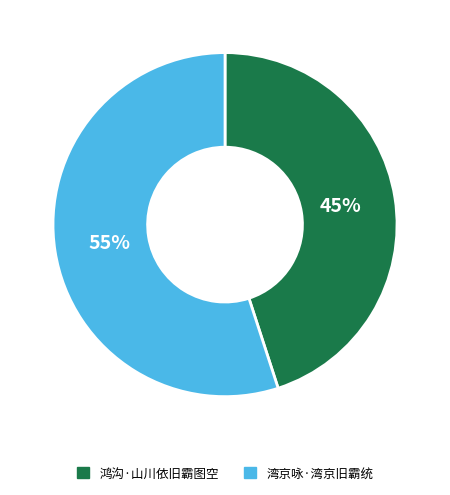

To the nearest percent, what percentage of the pie is 湾京咏·湾京旧霸统?

55%